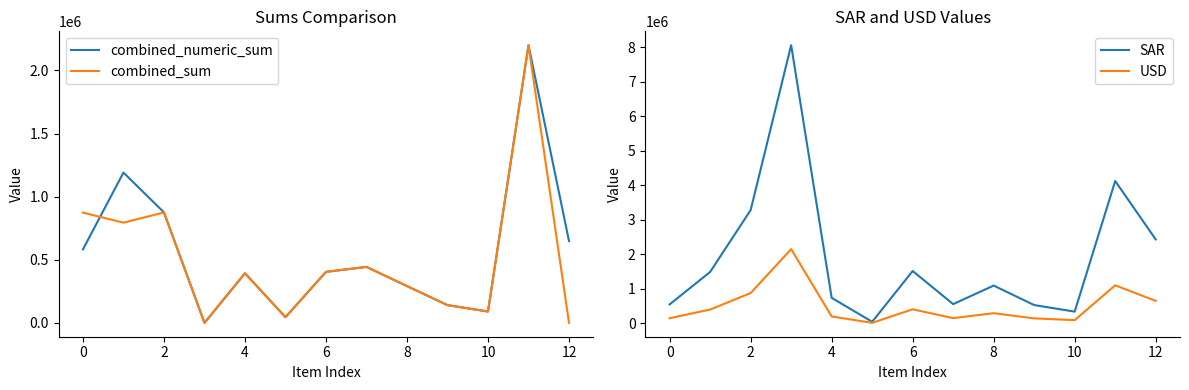

What value does the USD series have at 8?

291200.0